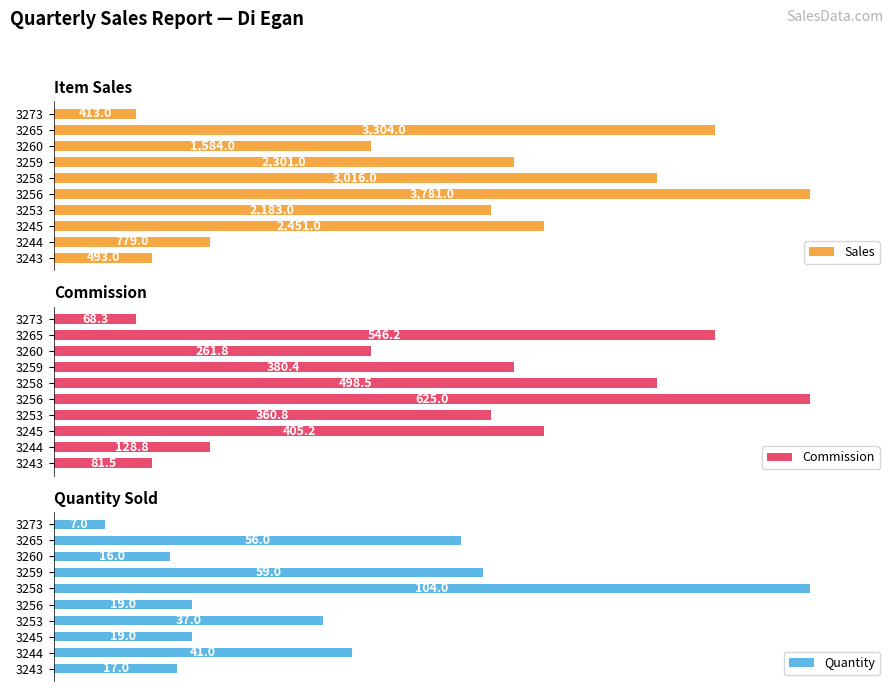

The Commission series shows 115.3 at 3258. True or false?

False